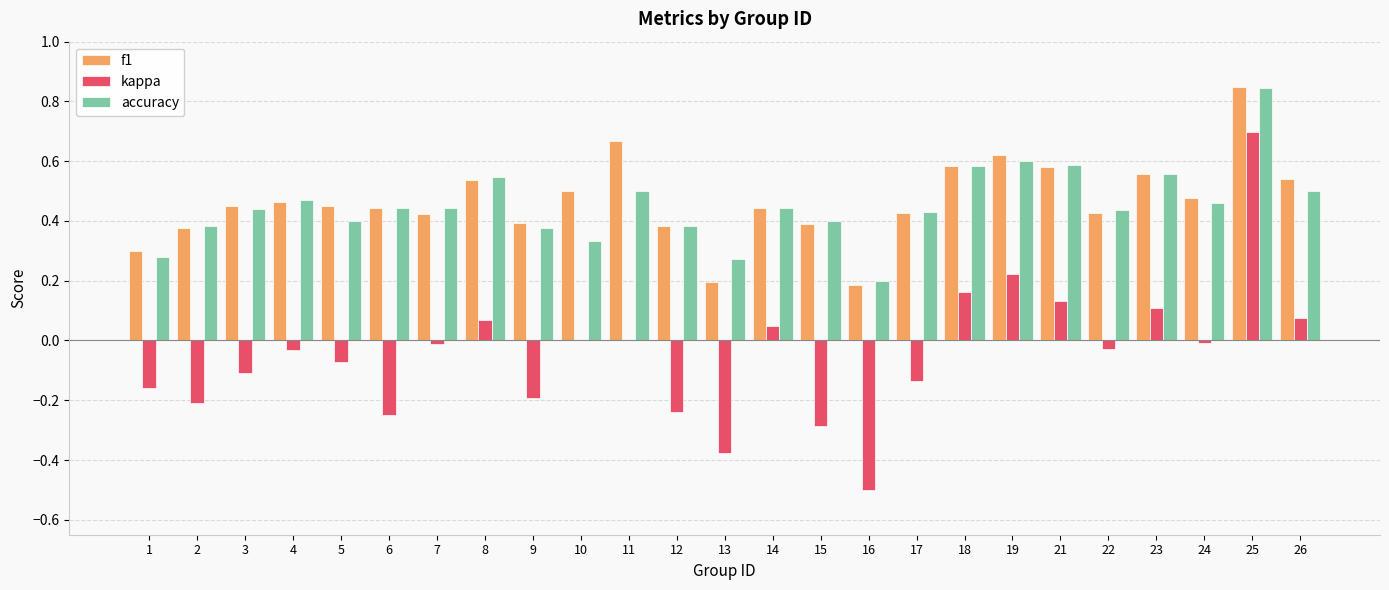

True or false: f1 has a value of 0.7 at 4.

False